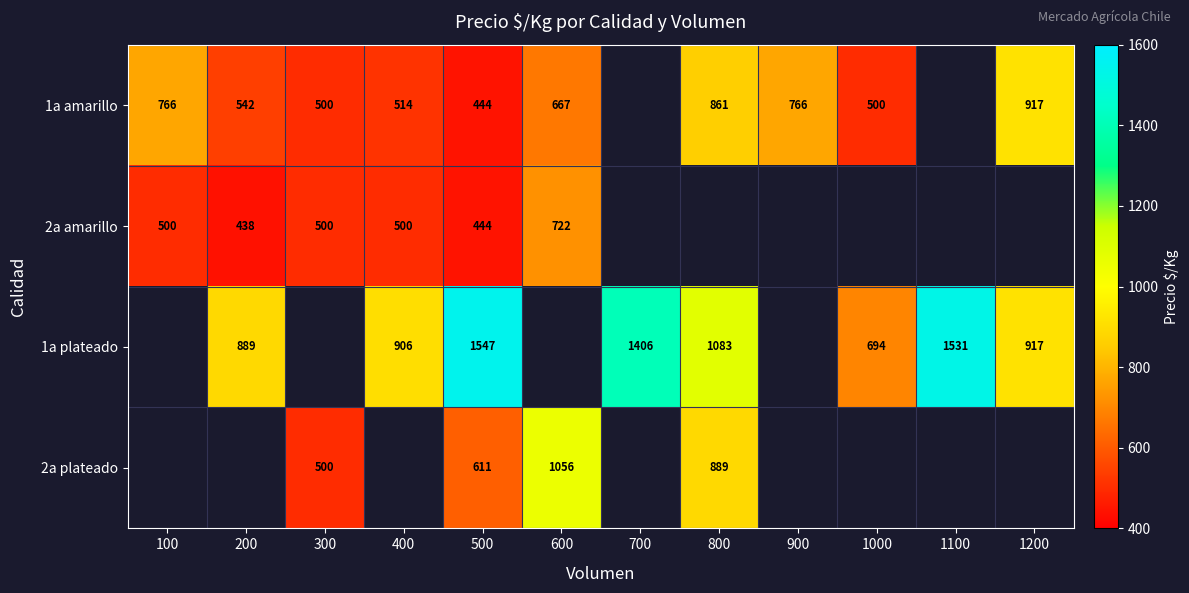

True or false: 1a plateado has a value of 648 at 800.

False